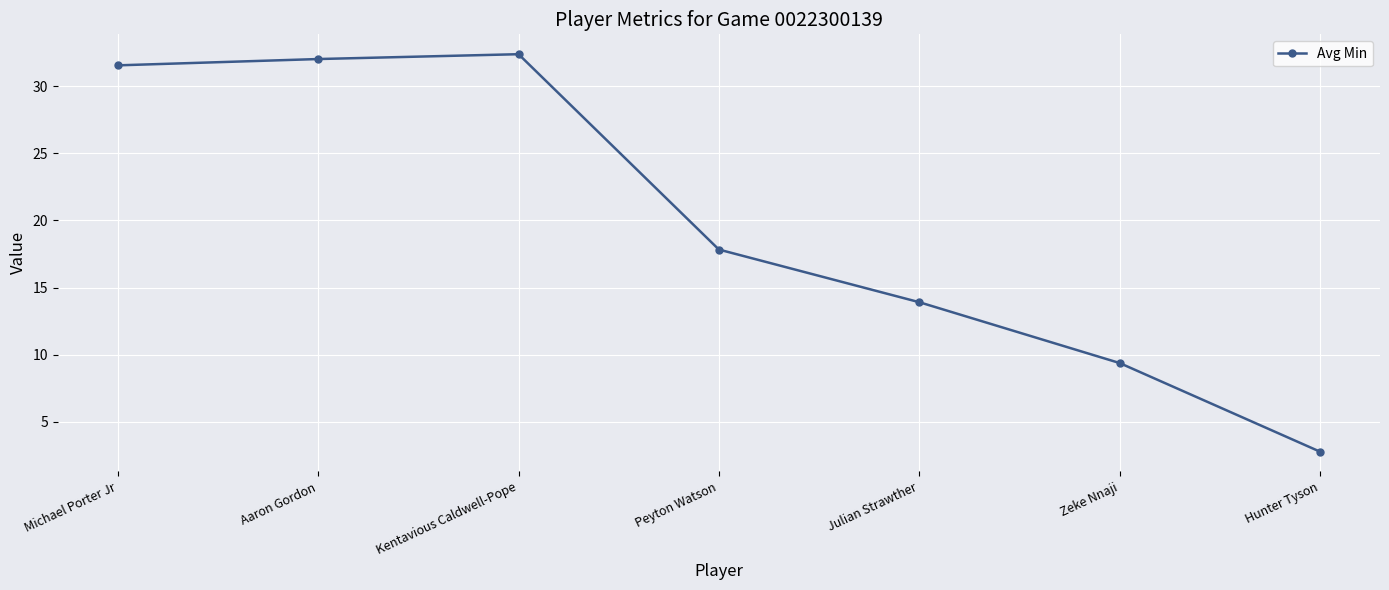

List the labels in order of value, smallest first.

Hunter Tyson, Zeke Nnaji, Julian Strawther, Peyton Watson, Michael Porter Jr, Aaron Gordon, Kentavious Caldwell-Pope